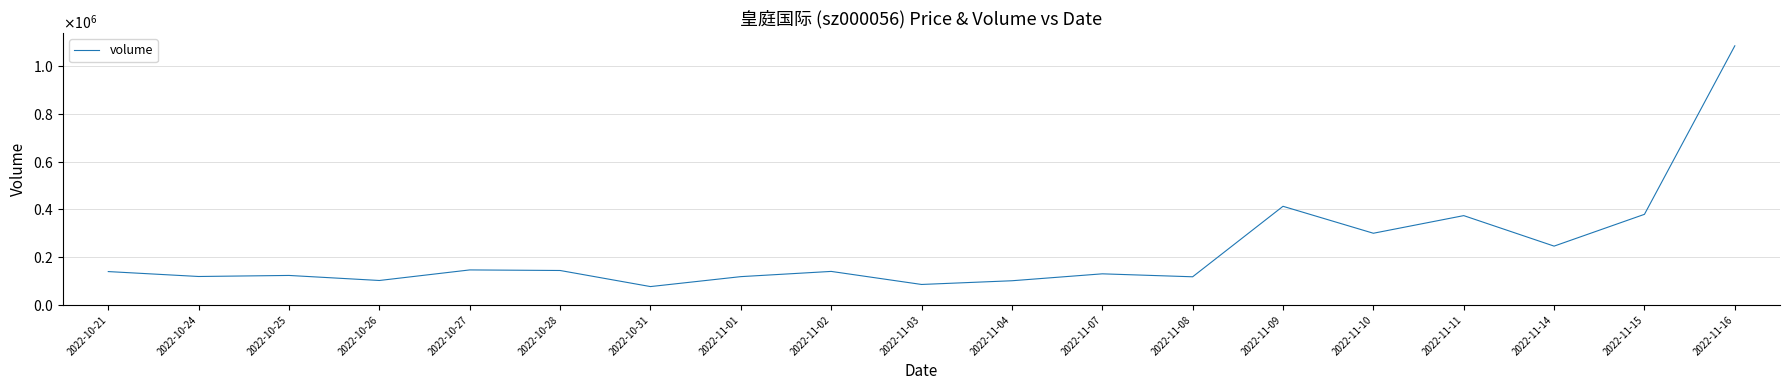

What is the difference between the maximum and minimum values?

1006784